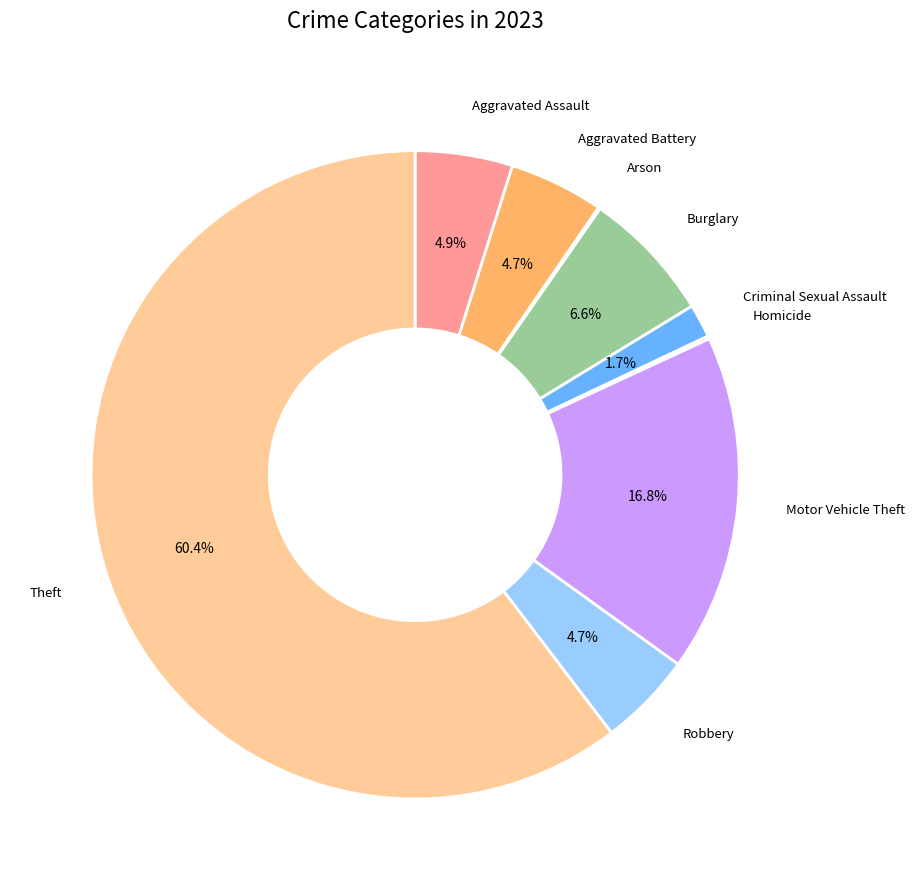

What is the ratio of the value at Theft to the value at Motor Vehicle Theft?

3.6